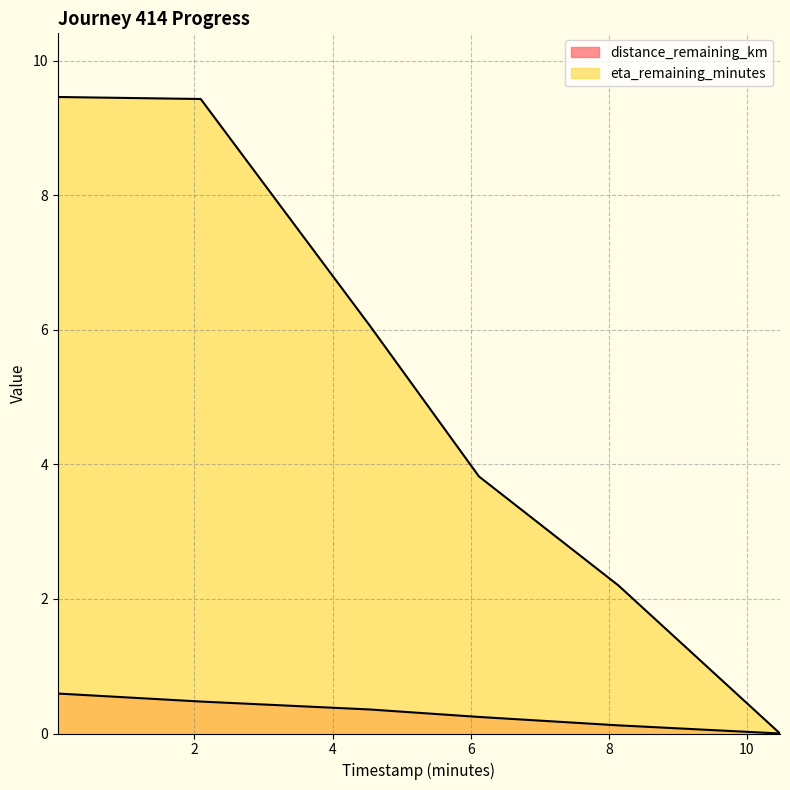

How many data points does each series have?

6